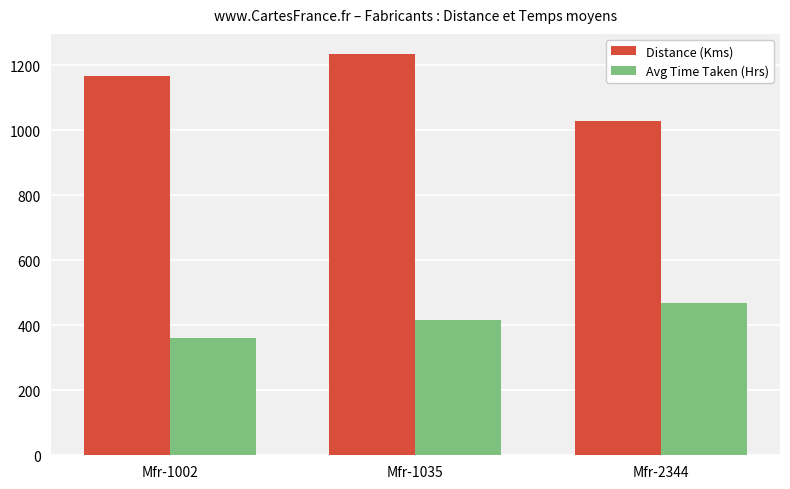

The Avg Time Taken (Hrs) series shows 535.4 at Mfr-1002. True or false?

False